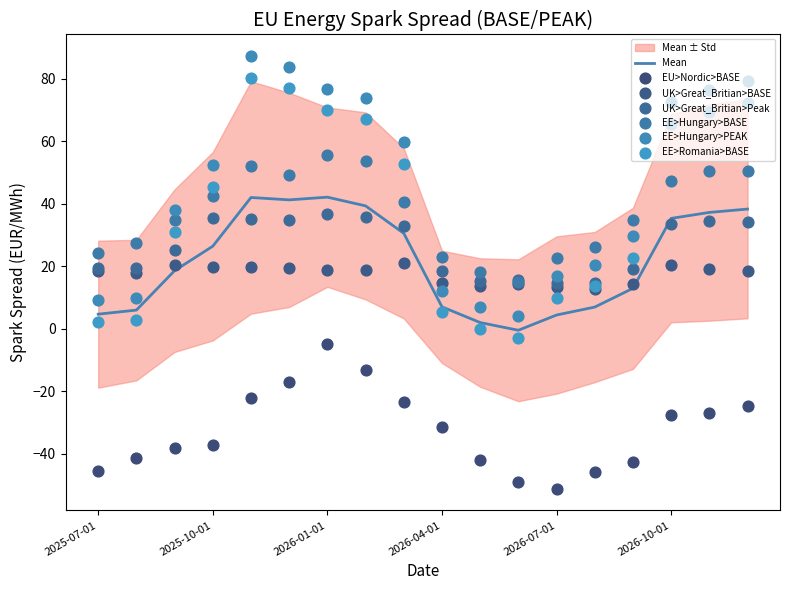

Which series reaches the minimum Y coordinate?

EU>Nordic>BASE